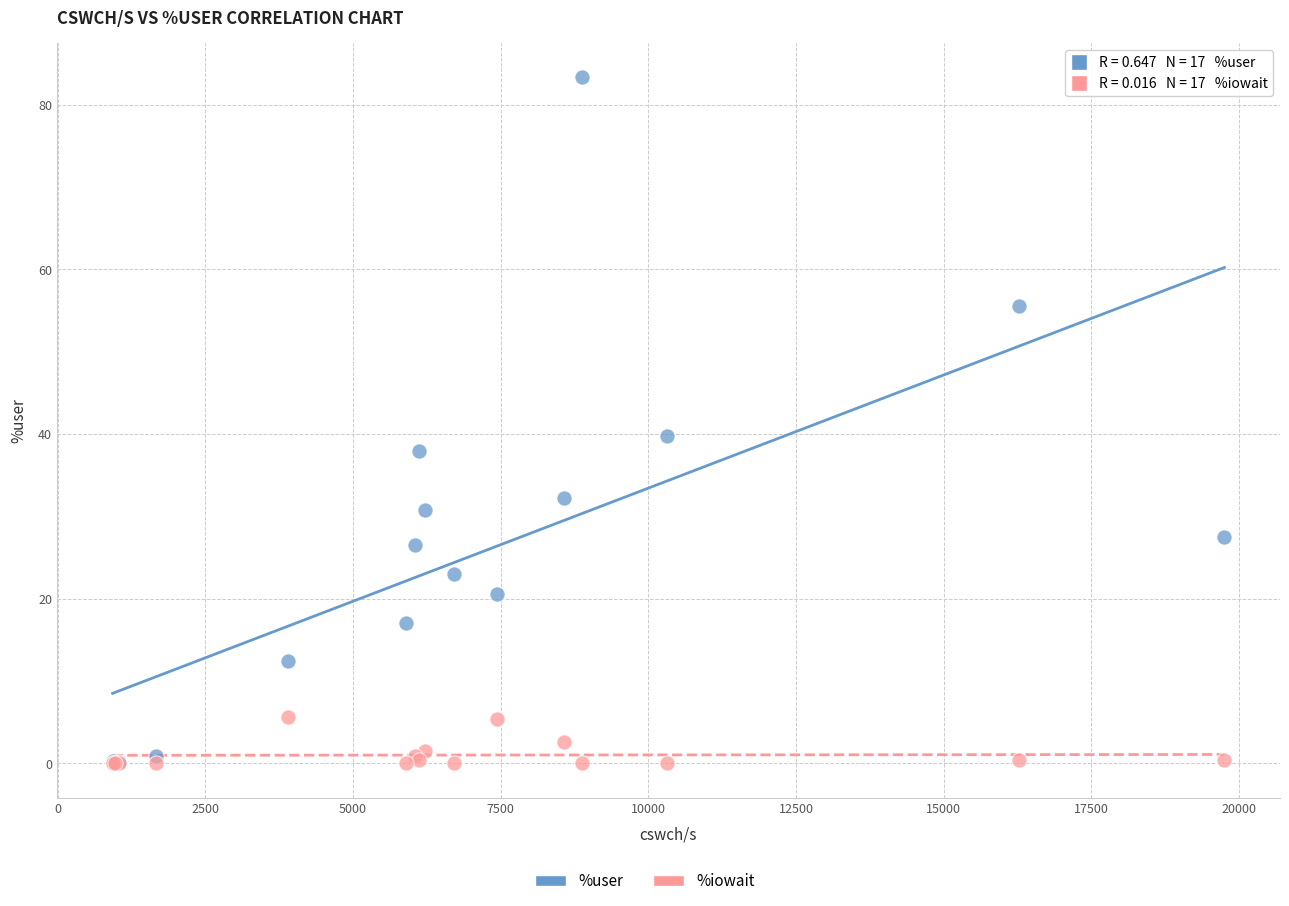

Across all series, what Y value is closest to 41?

39.8